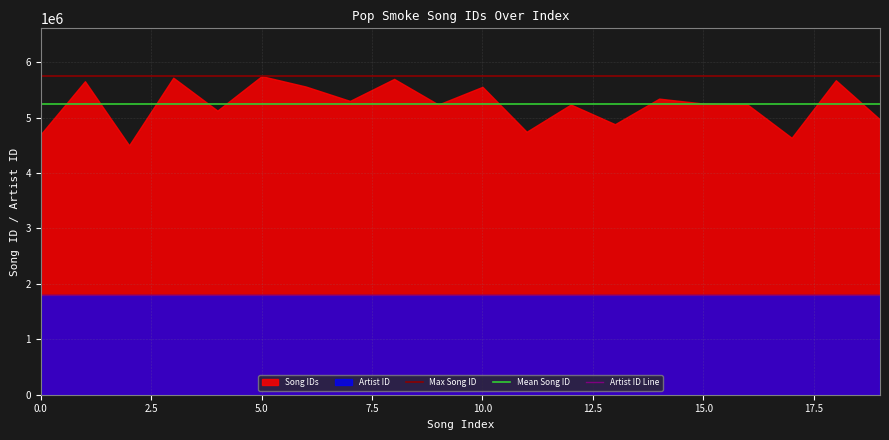

Is it true that Mean Song ID equals 7262759.7 at 0.0?

False